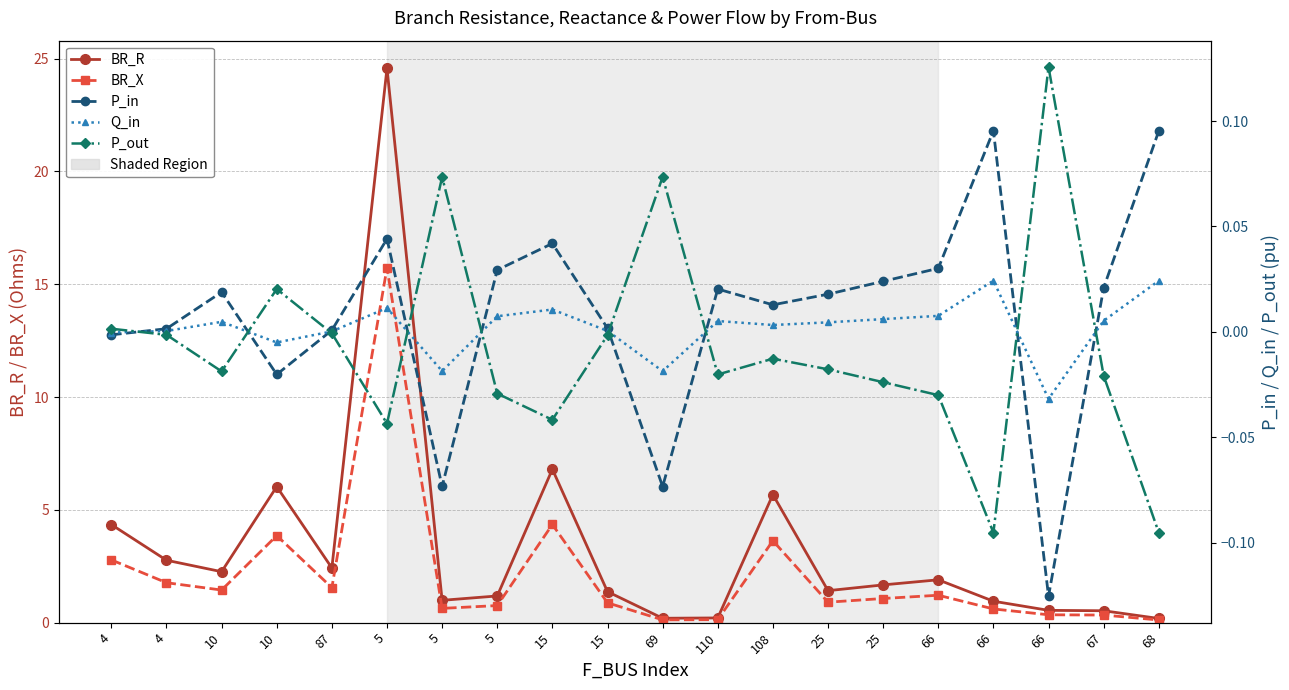

True or false: BR_X and P_in cross at least once.

False